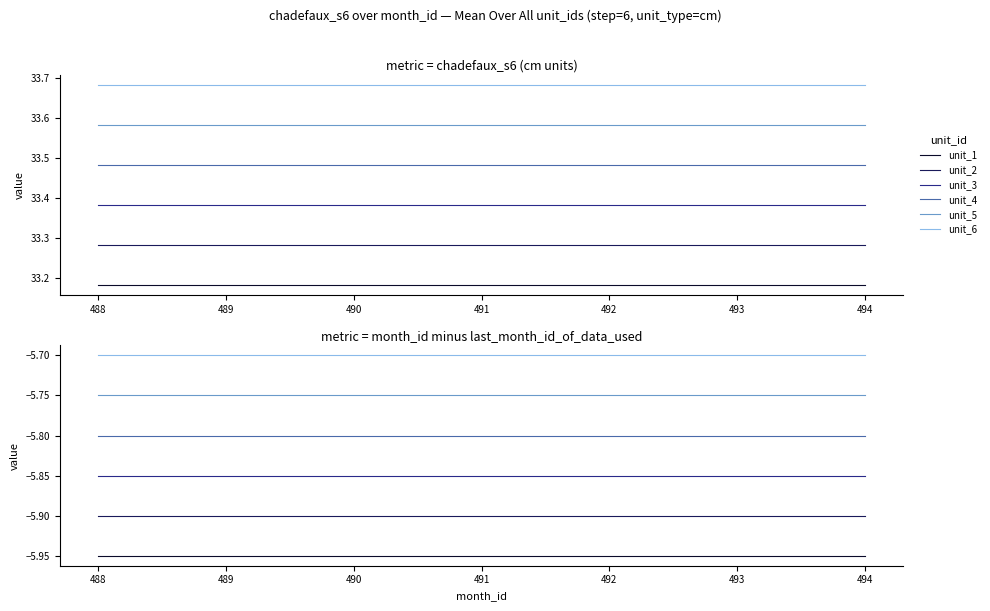

How many series are shown in this chart?

6